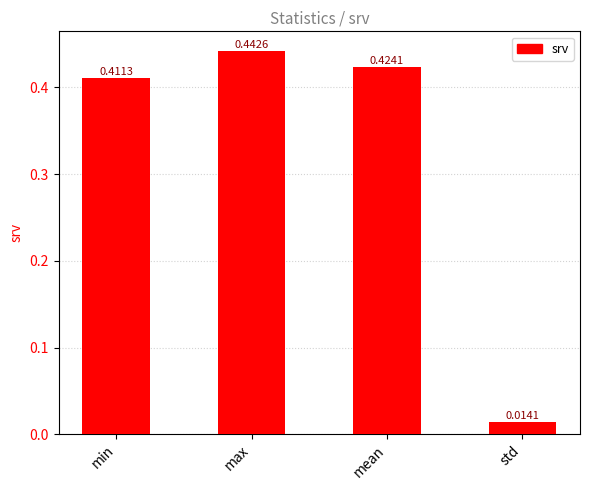

Rank the categories by value from lowest to highest.

std, min, mean, max